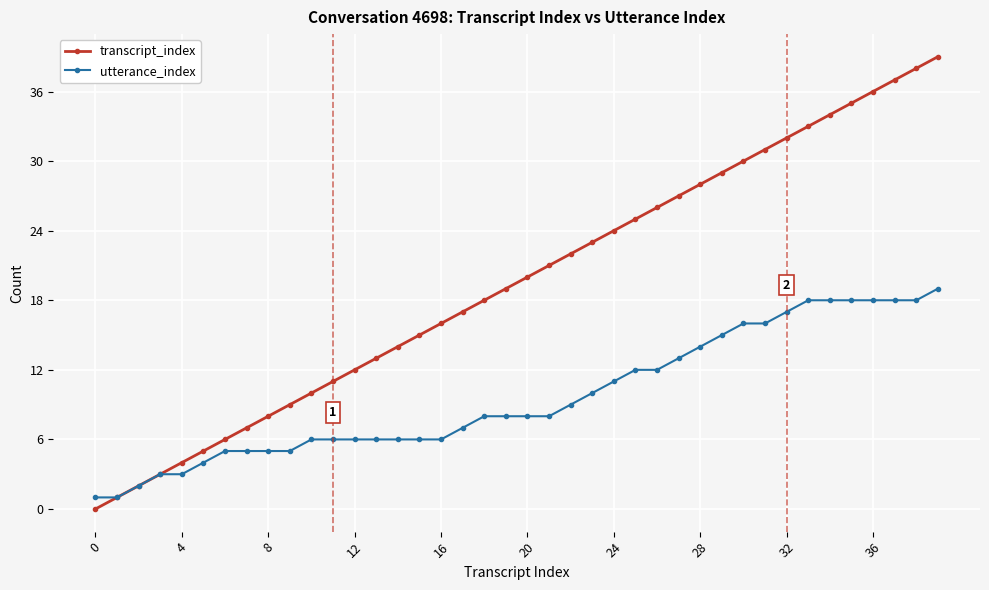

Rank the series by their maximum value, from lowest to highest.

utterance_index, transcript_index